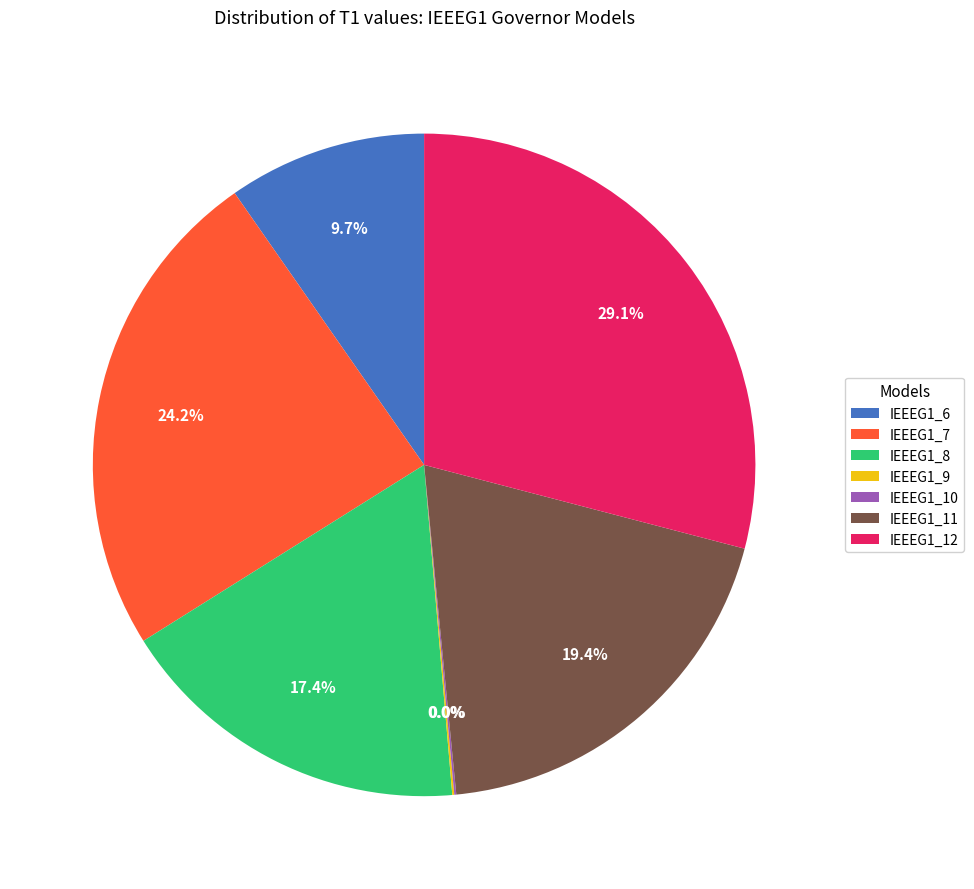

What is the change in value from IEEEG1_8 to IEEEG1_10?

-0.2